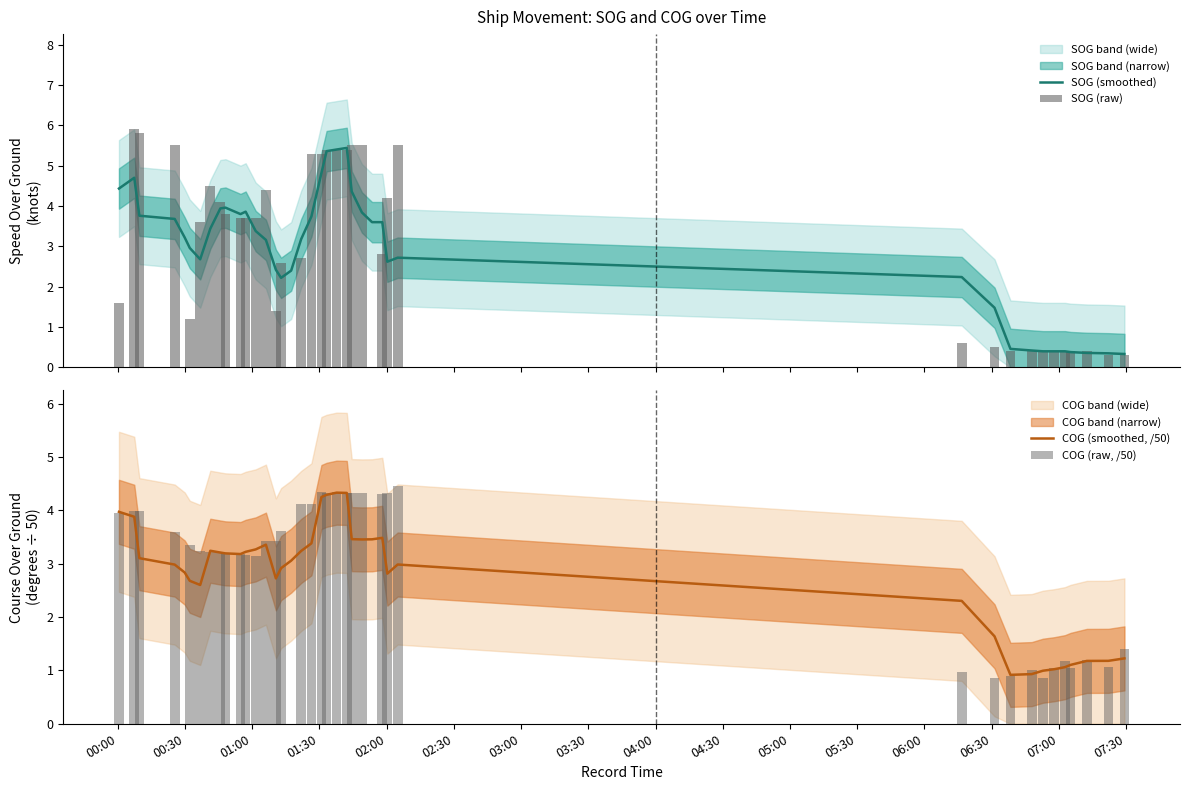

What is the maximum value for SOG (smoothed)?

5.4